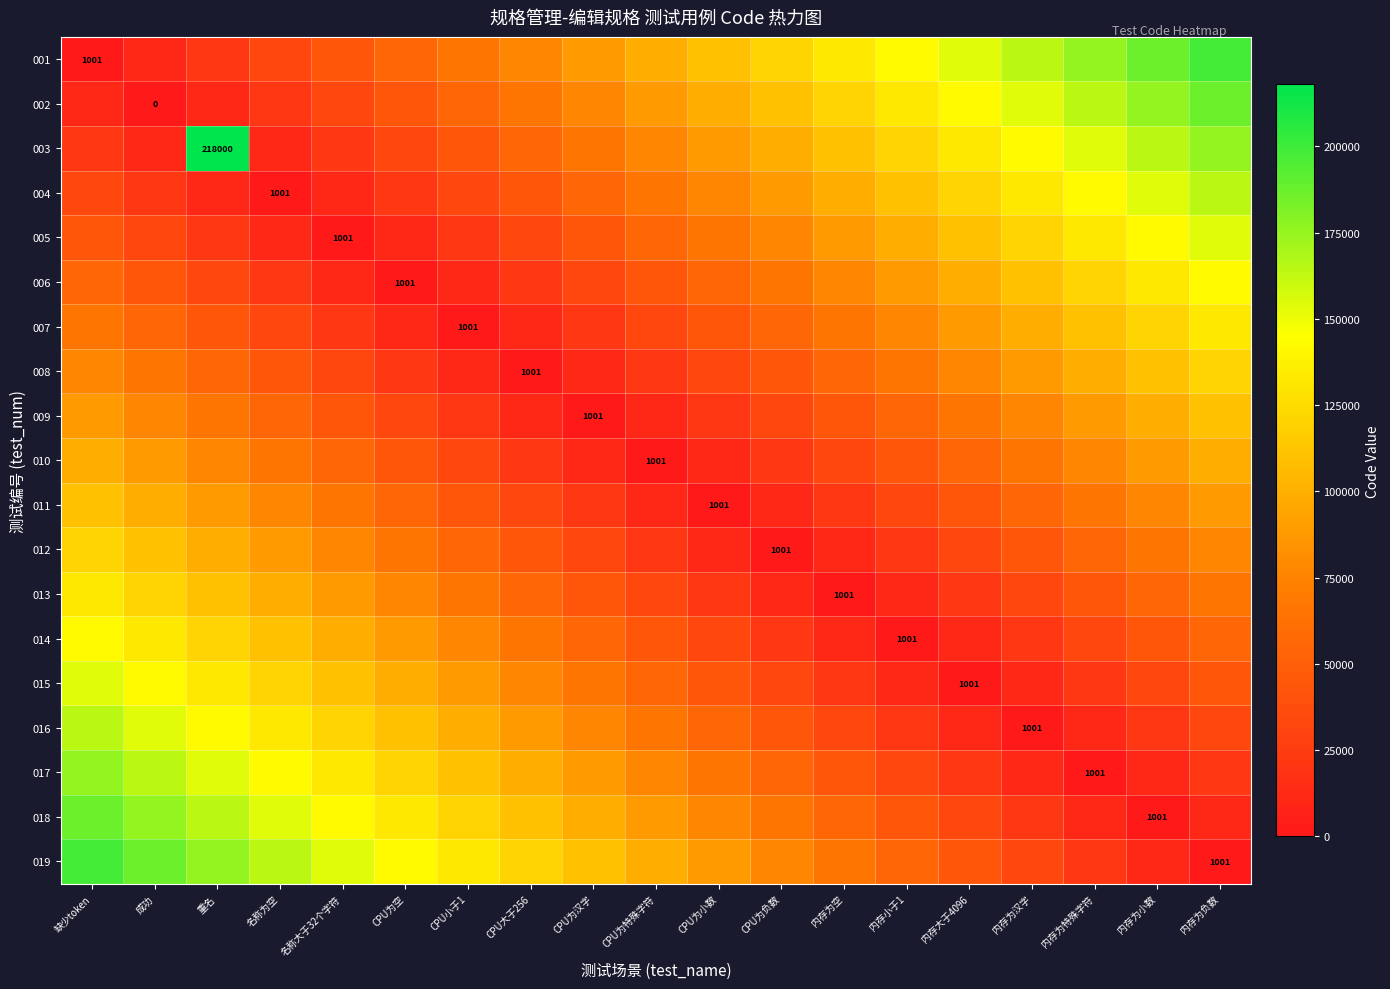

How many series are shown in this chart?

19